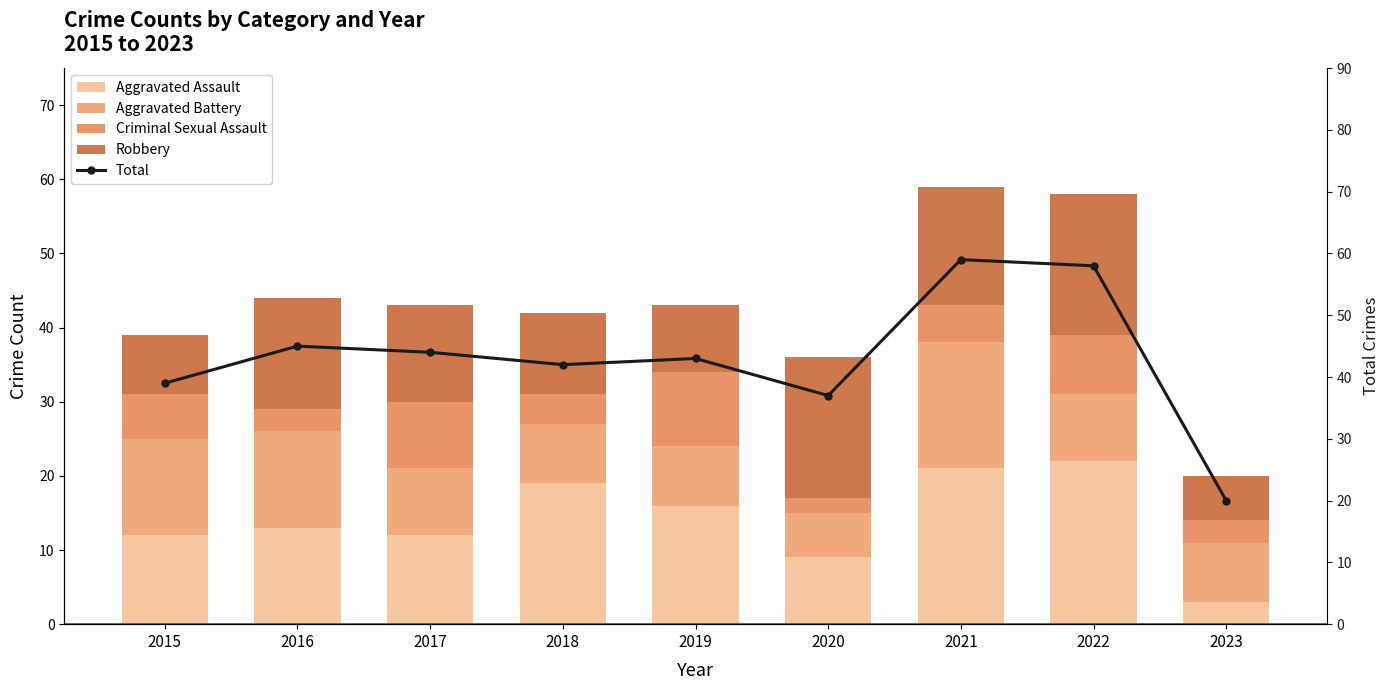

Reading left to right, list all the values displayed in this chart.

Aggravated Assault: 2015=12	2016=13	2017=12	2018=19	2019=16	2020=9	2021=21	2022=22	2023=3
Aggravated Battery: 2015=13	2016=13	2017=9	2018=8	2019=8	2020=6	2021=17	2022=9	2023=8
Criminal Sexual Assault: 2015=6	2016=3	2017=9	2018=4	2019=10	2020=2	2021=5	2022=8	2023=3
Robbery: 2015=8	2016=15	2017=13	2018=11	2019=9	2020=19	2021=16	2022=19	2023=6
Total: 2015=39	2016=45	2017=44	2018=42	2019=43	2020=37	2021=59	2022=58	2023=20